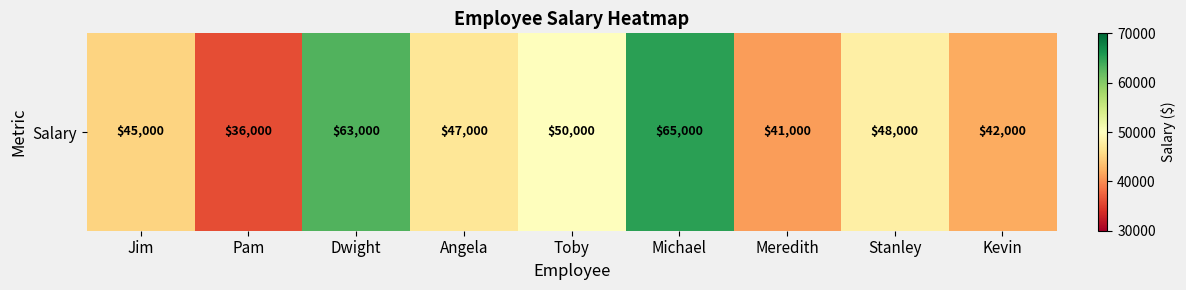

What is the smallest value displayed?

36000